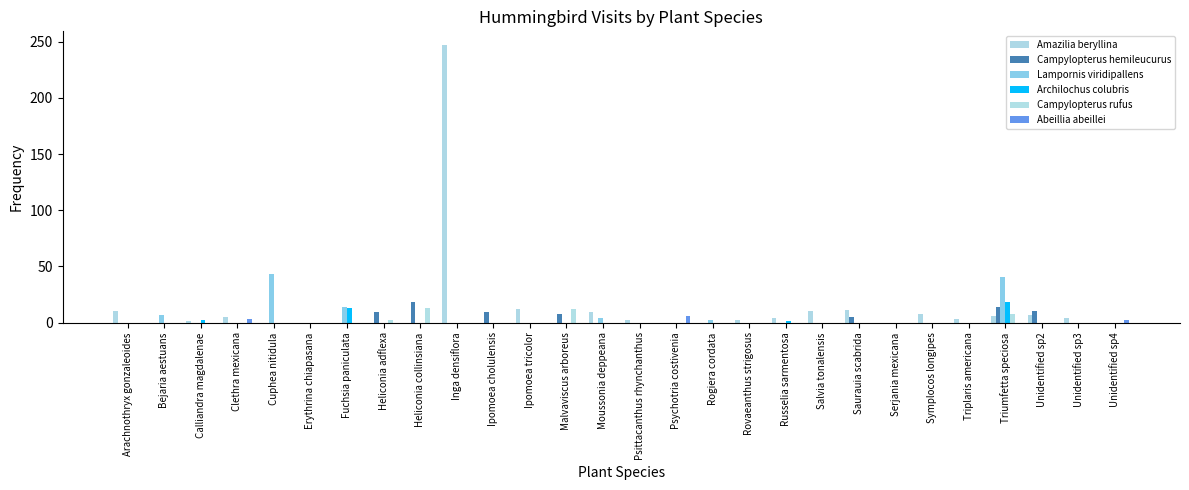

Is it true that Lampornis viridipallens equals 0 at Russelia sarmentosa?

True